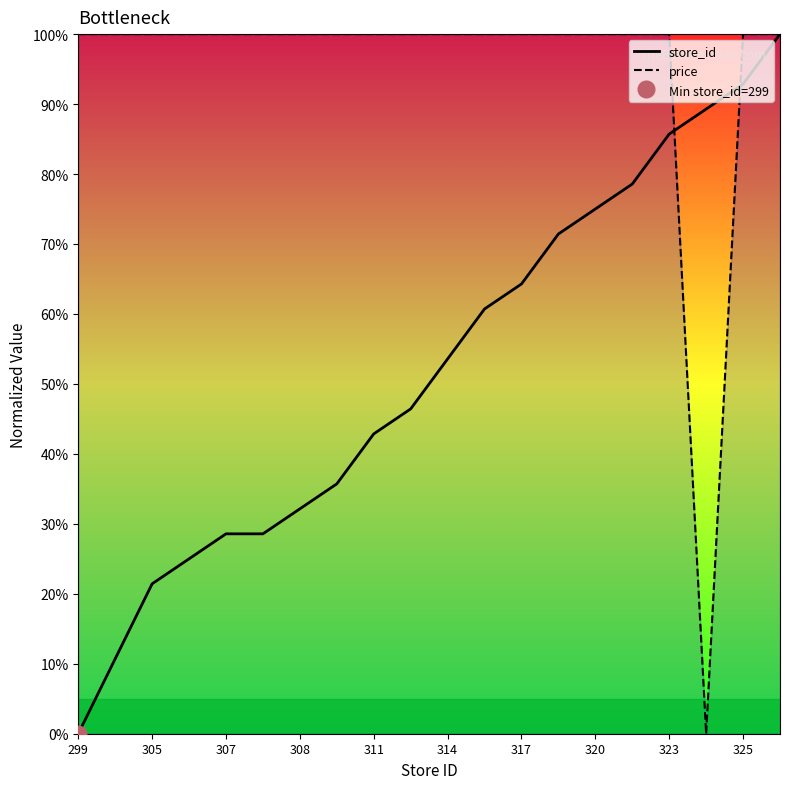

What is the sum of the price values at 314 and 299?

200.0